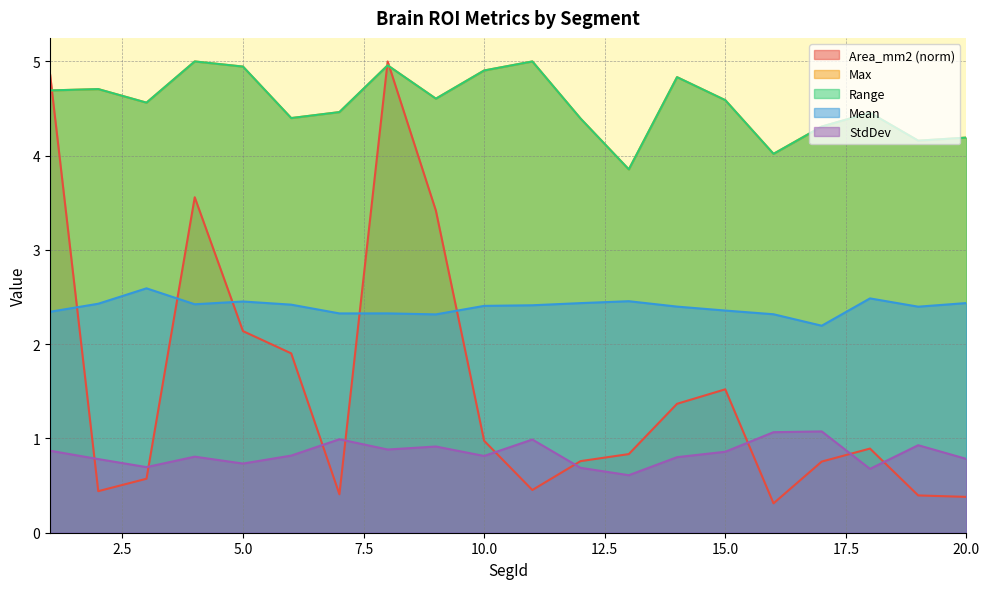

True or false: Max and Range intersect in this chart.

False